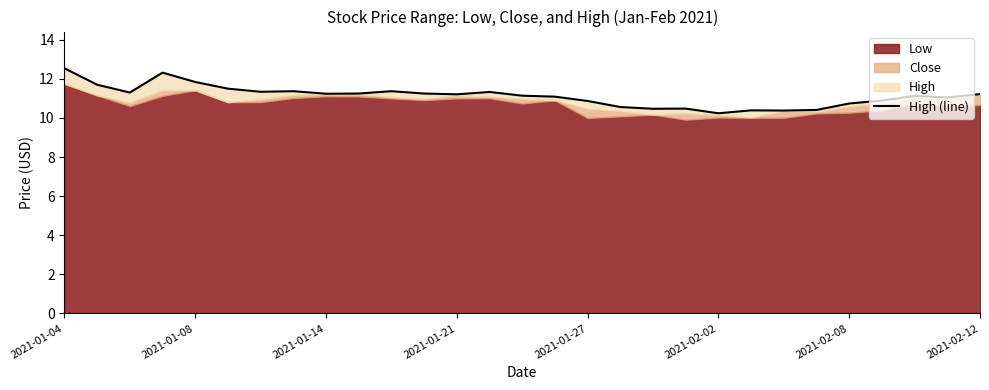

How many lines are shown in the chart?

1